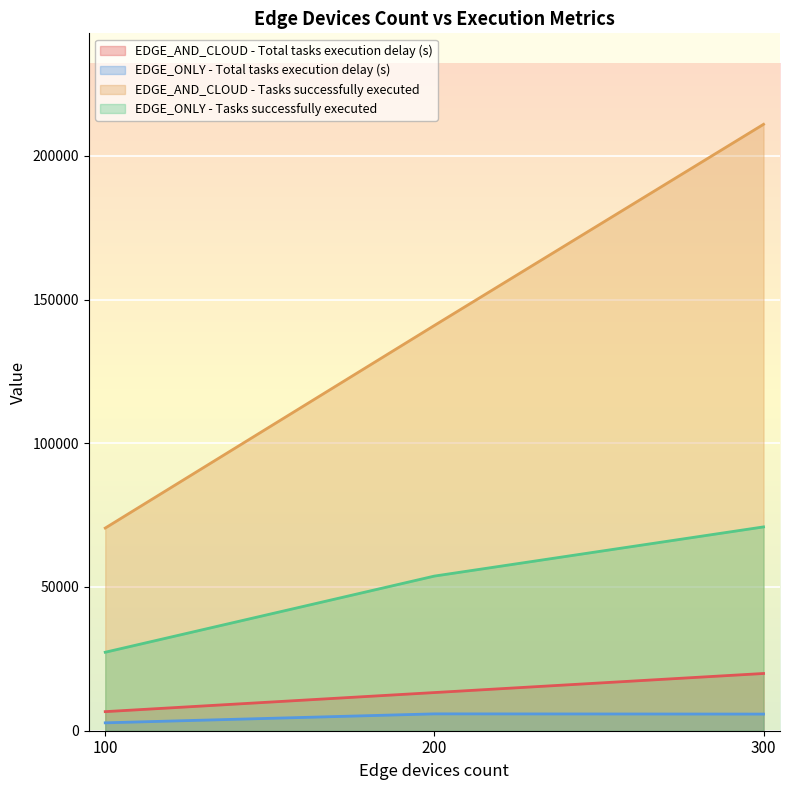

What is the maximum value for EDGE_AND_CLOUD - Tasks successfully executed?

210952.0